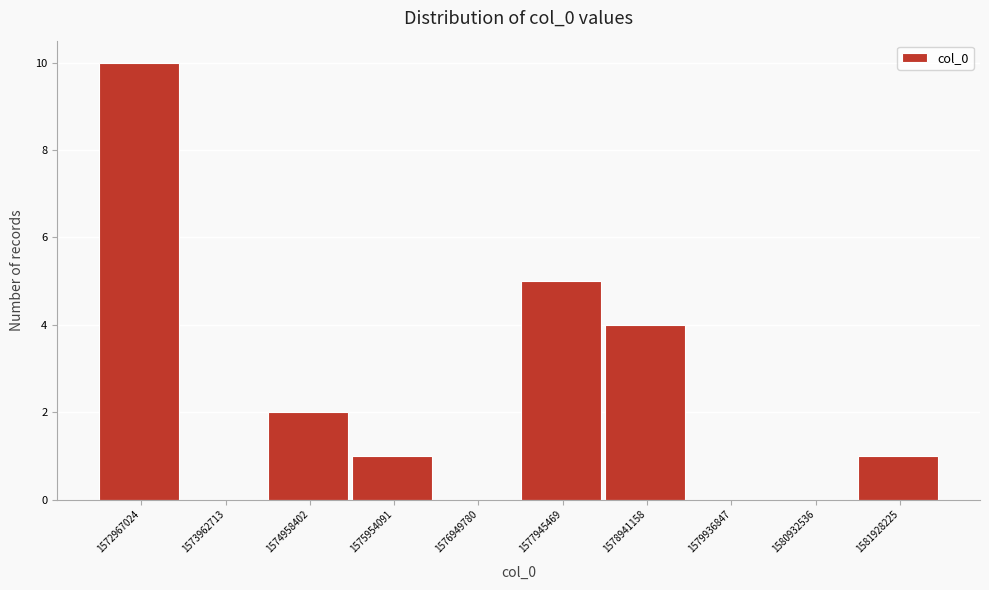

Reading left to right, extract all data points from this chart.

1572967024=10	1573962713=0	1574958402=2	1575954091=1	1576949780=0	1577945469=5	1578941158=4	1579936847=0	1580932536=0	1581928225=1